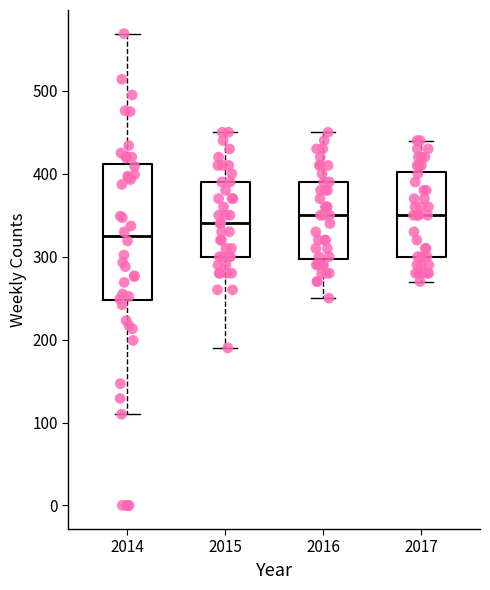

Reading left to right, transcribe this box plot: for each box, give where its median line is, the range the box spans, and where its two whiskers end, as read against the y-axis. The values are not printed on the chart, so give them approximately, as read against the axis.

2014: median 320, box 250 to 410, whiskers 110 to 570
2015: median 340, box 300 to 390, whiskers 190 to 450
2016: median 350, box 300 to 390, whiskers 250 to 450
2017: median 350, box 300 to 400, whiskers 270 to 440